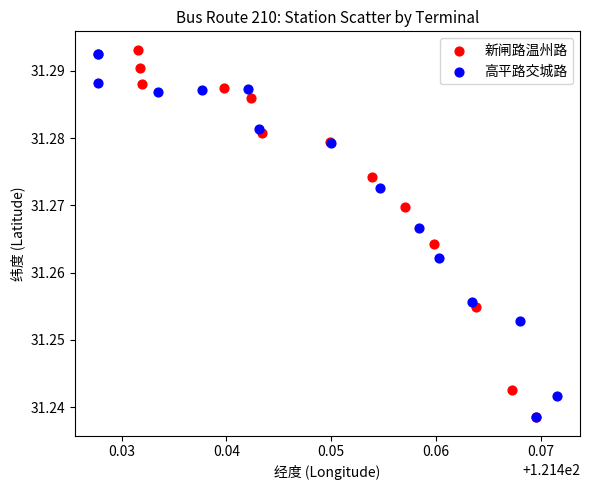

Which series contains the highest Y value?

新闸路温州路